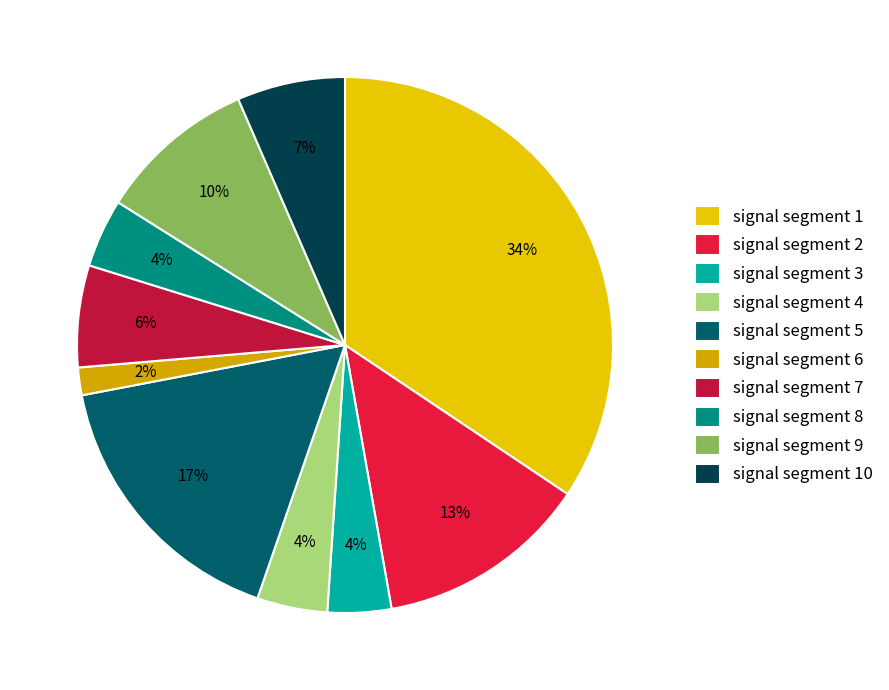

To the nearest percent, what portion does signal segment 10 represent?

7%